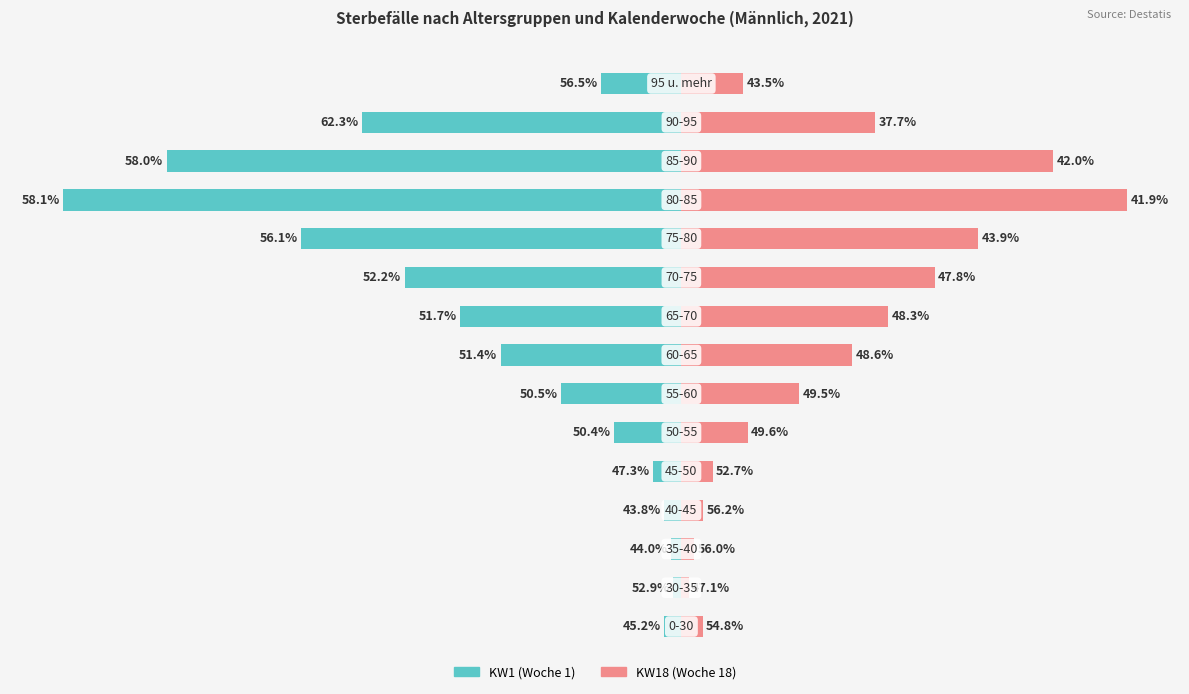

Which series changed the most between 8 and 9?

KW1 (Woche 1)